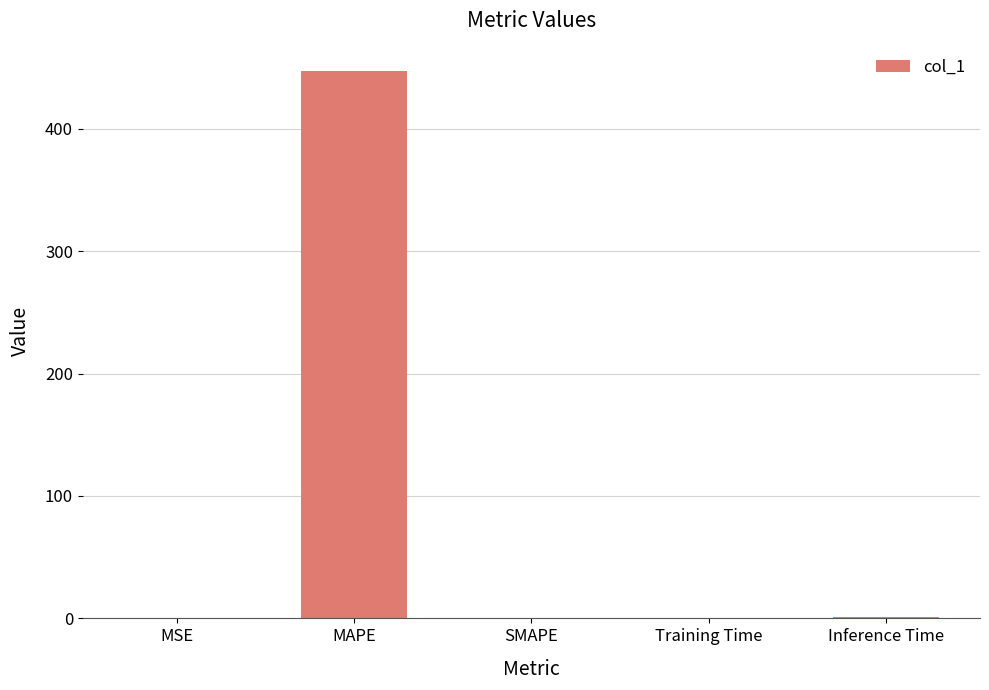

The chart shows a value of 447.2 at MAPE. True or false?

True